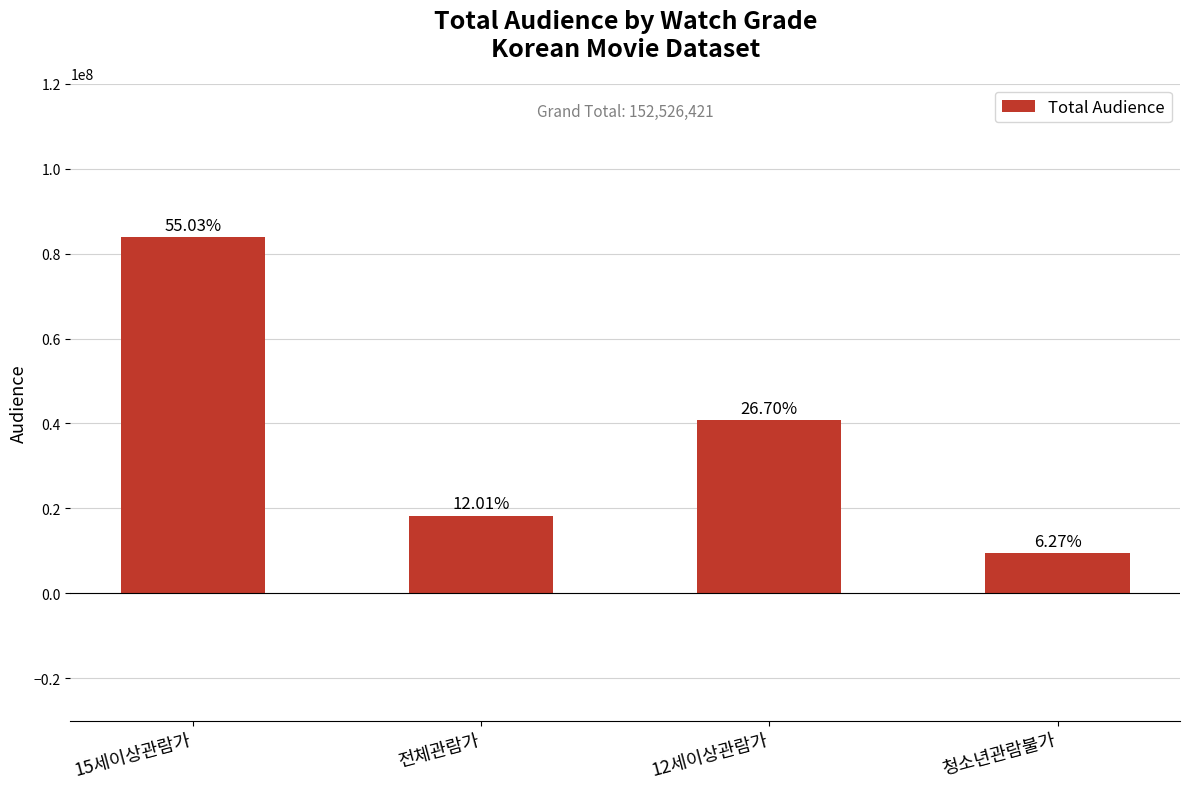

How many bars are there in total?

4